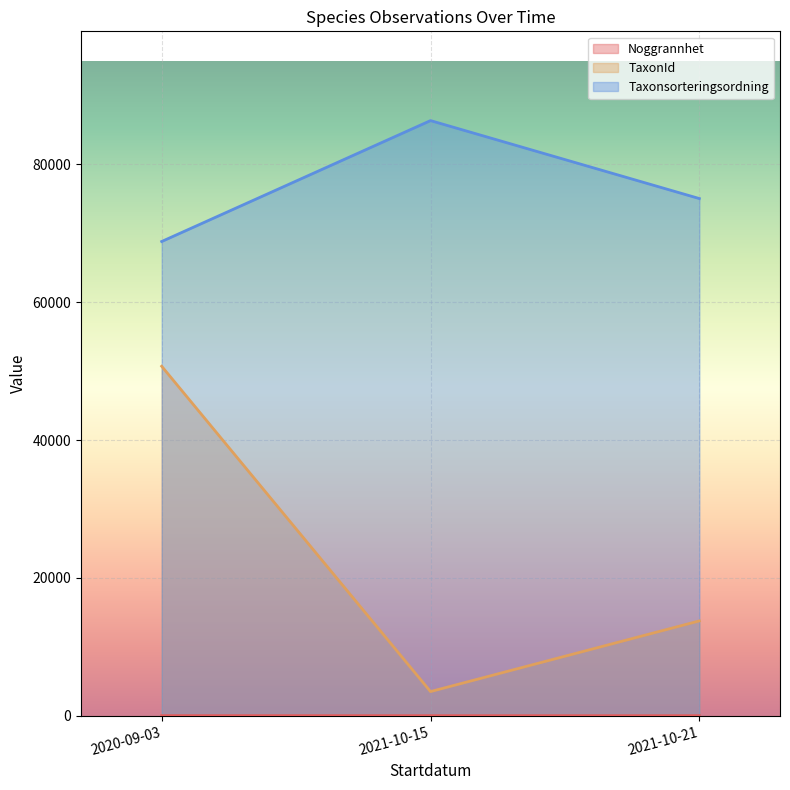

Does the chart display data point markers on the line(s)?

No